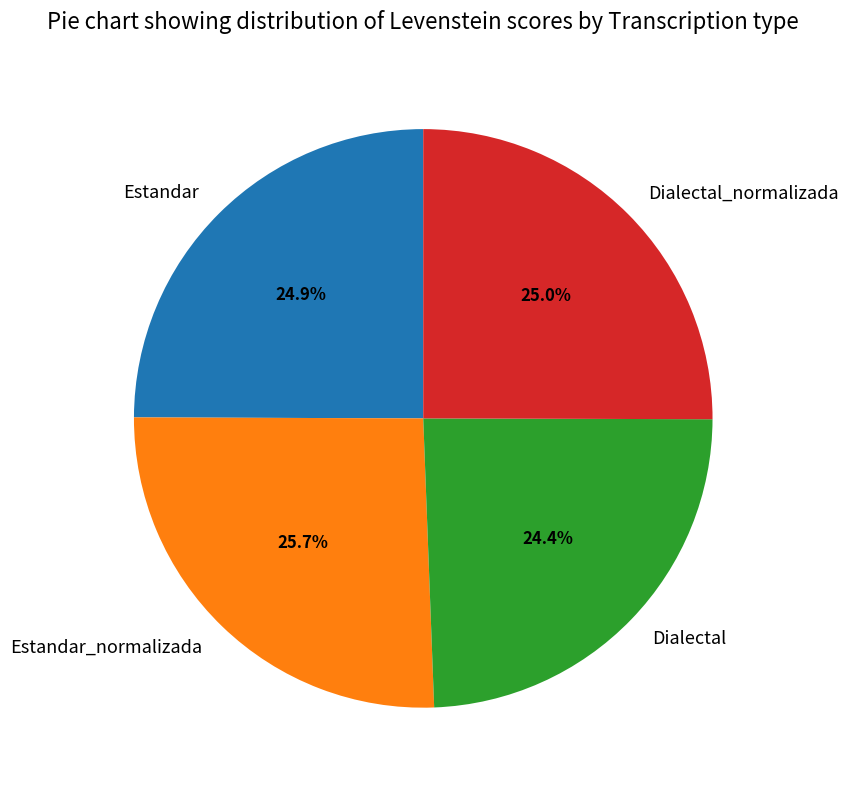

Does Estandar_normalizada account for over 50% of the chart?

No